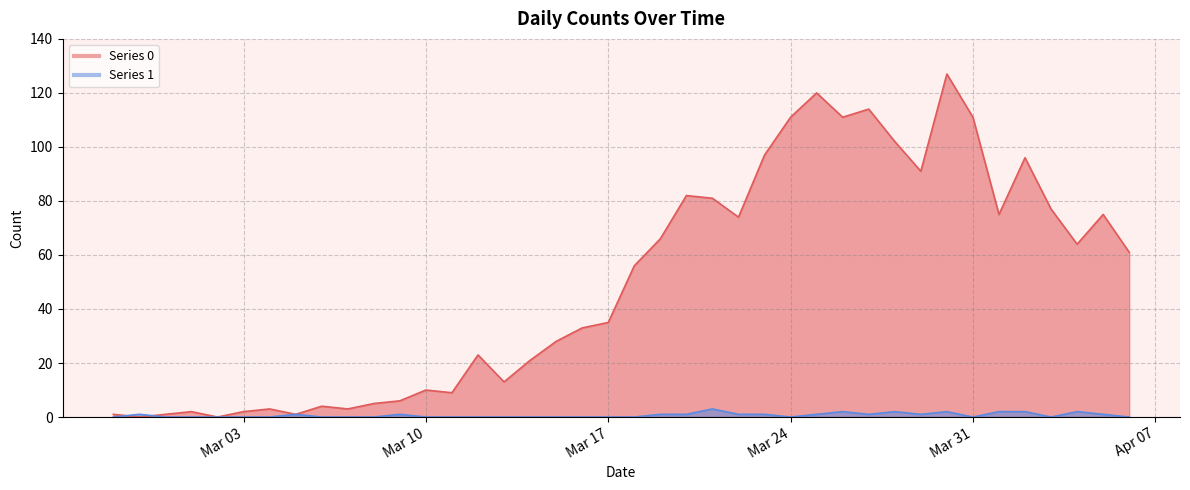

How many times do Series 1 and Series 0 cross each other?

2